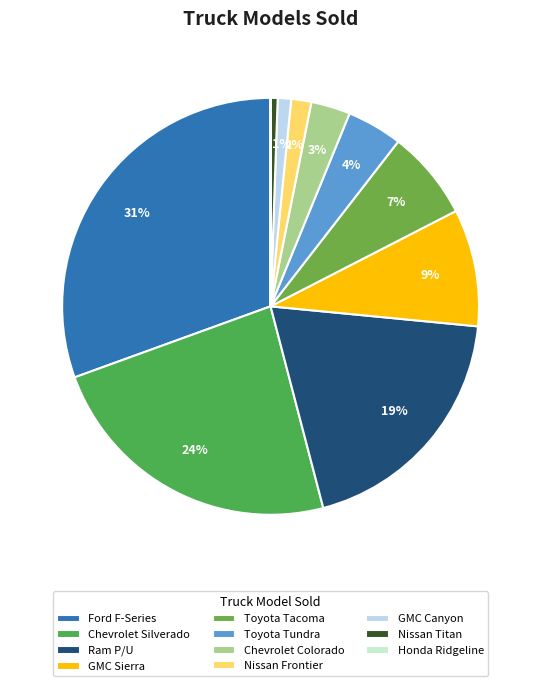

Is GMC Canyon the majority of the pie?

No